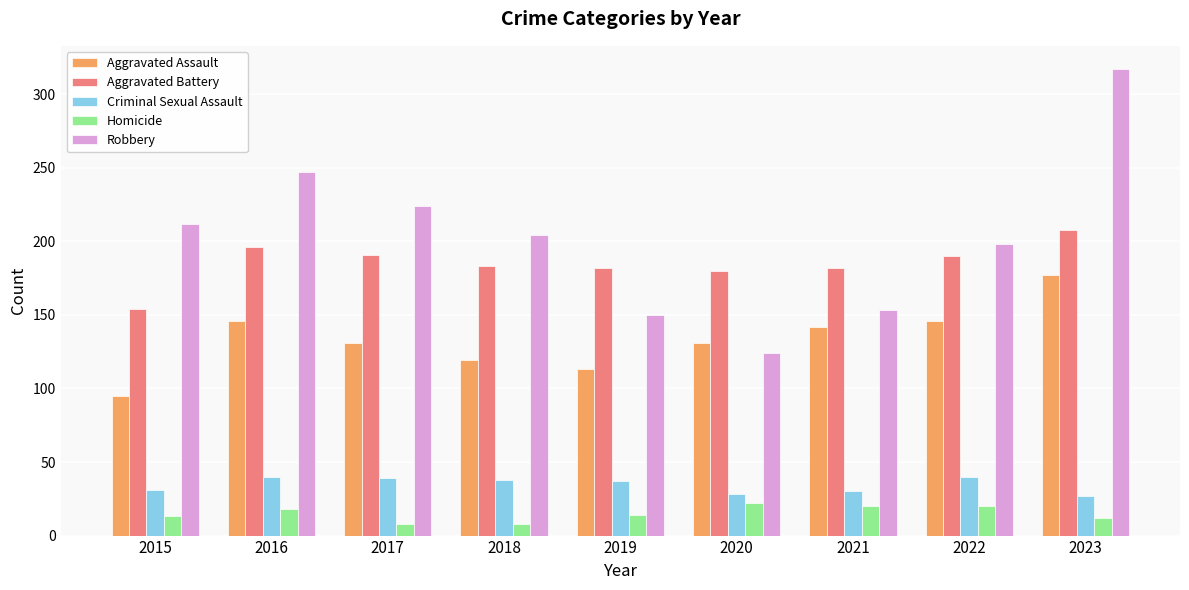

What is the lowest value of the Criminal Sexual Assault series?

27